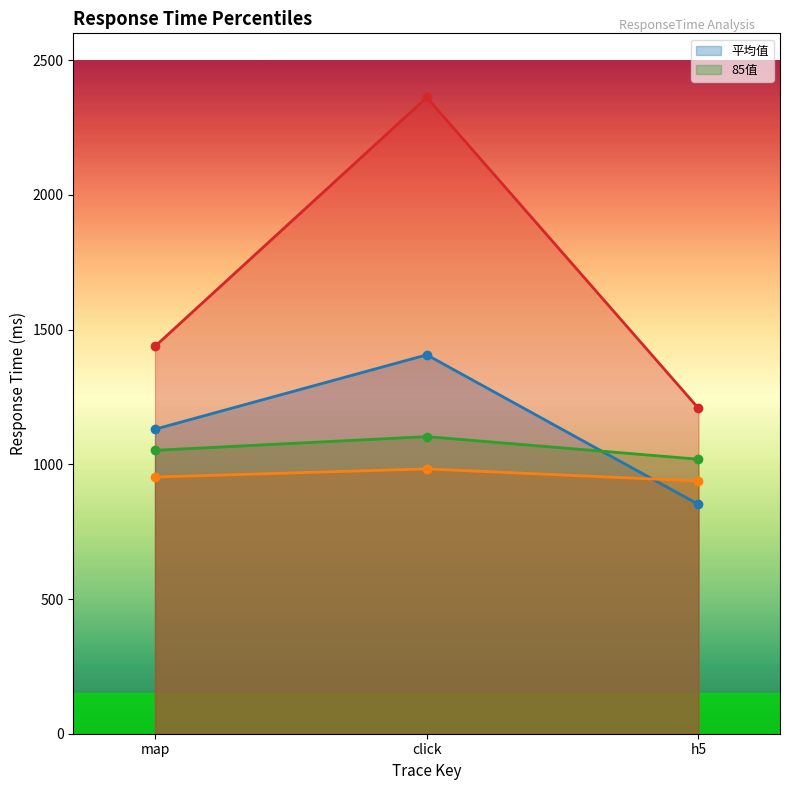

Count the number of data series in this chart.

4